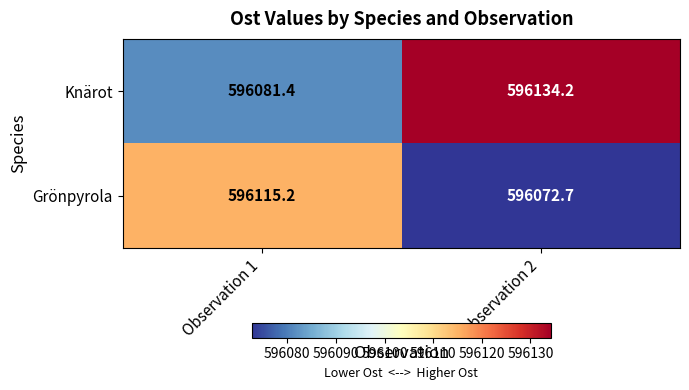

What is the spread (max minus min) of values at Observation 1?

33.8